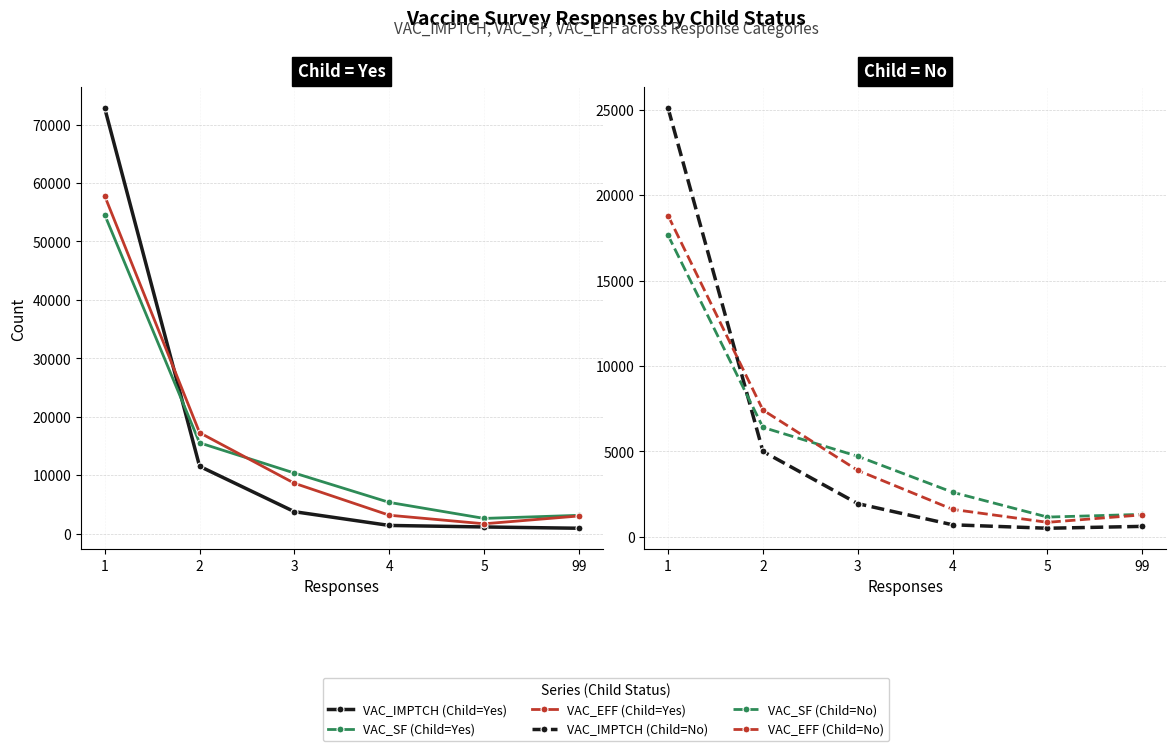

At how many categories does at least one series exceed 68103?

1